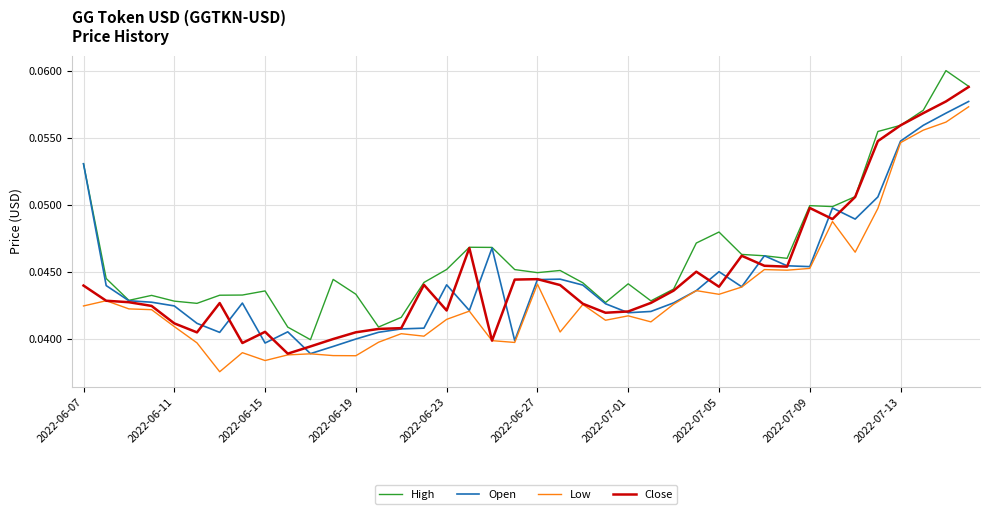

List the series in order of their peak value, lowest first.

Low, Open, Close, High